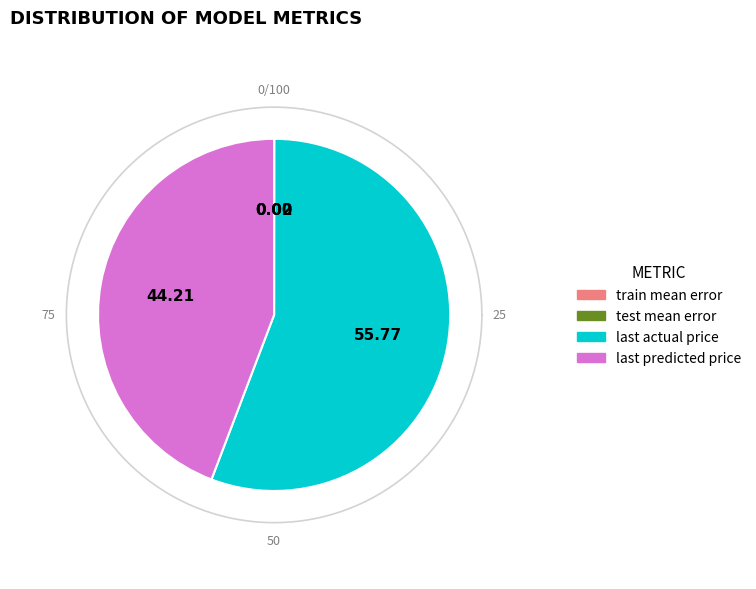

How many slices are in this pie chart?

4